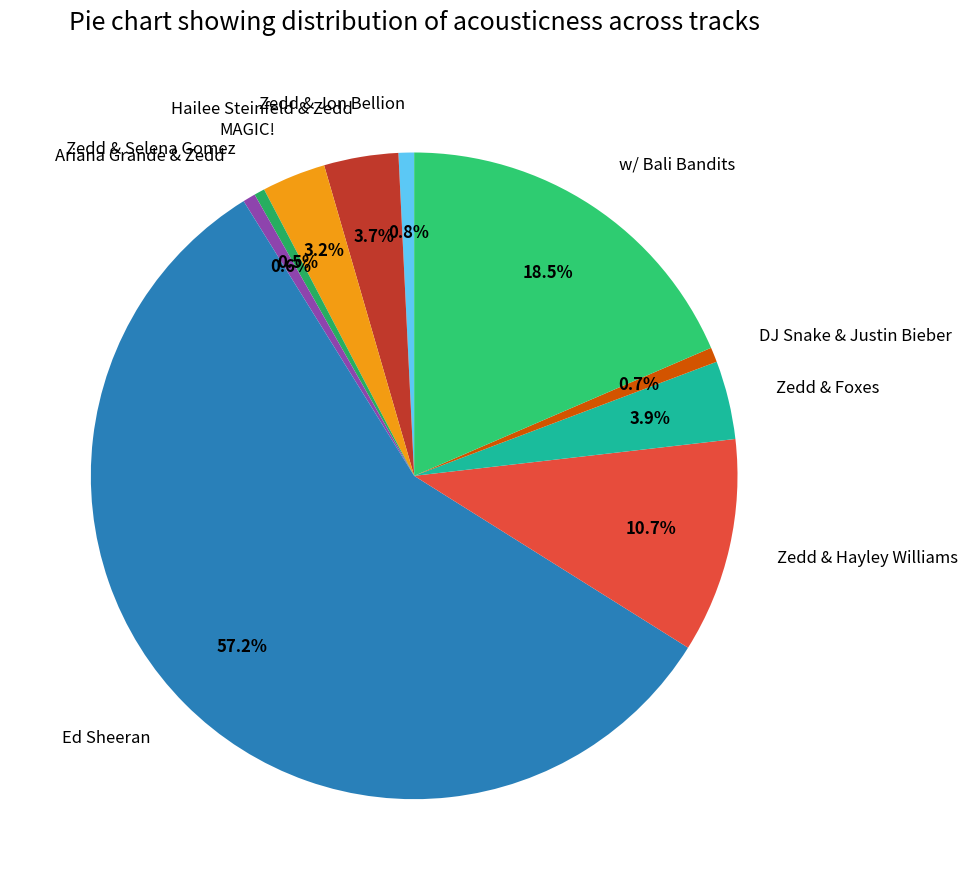

To the nearest percent, what is the combined percentage of Ariana Grande & Zedd and MAGIC!?

4%